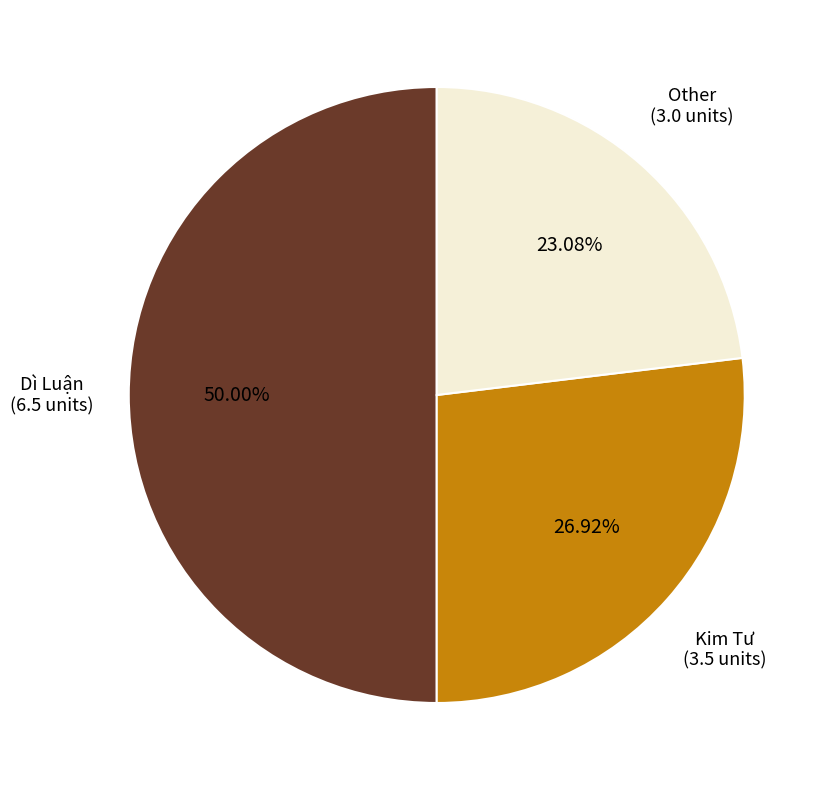

How many segments does this pie chart have?

3